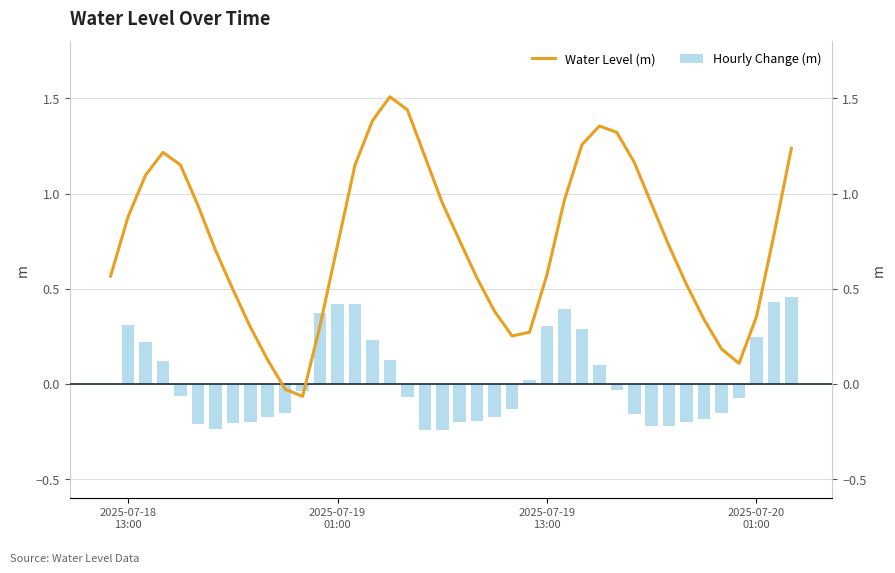

How many data points in Water Level (m) are above 0?

38